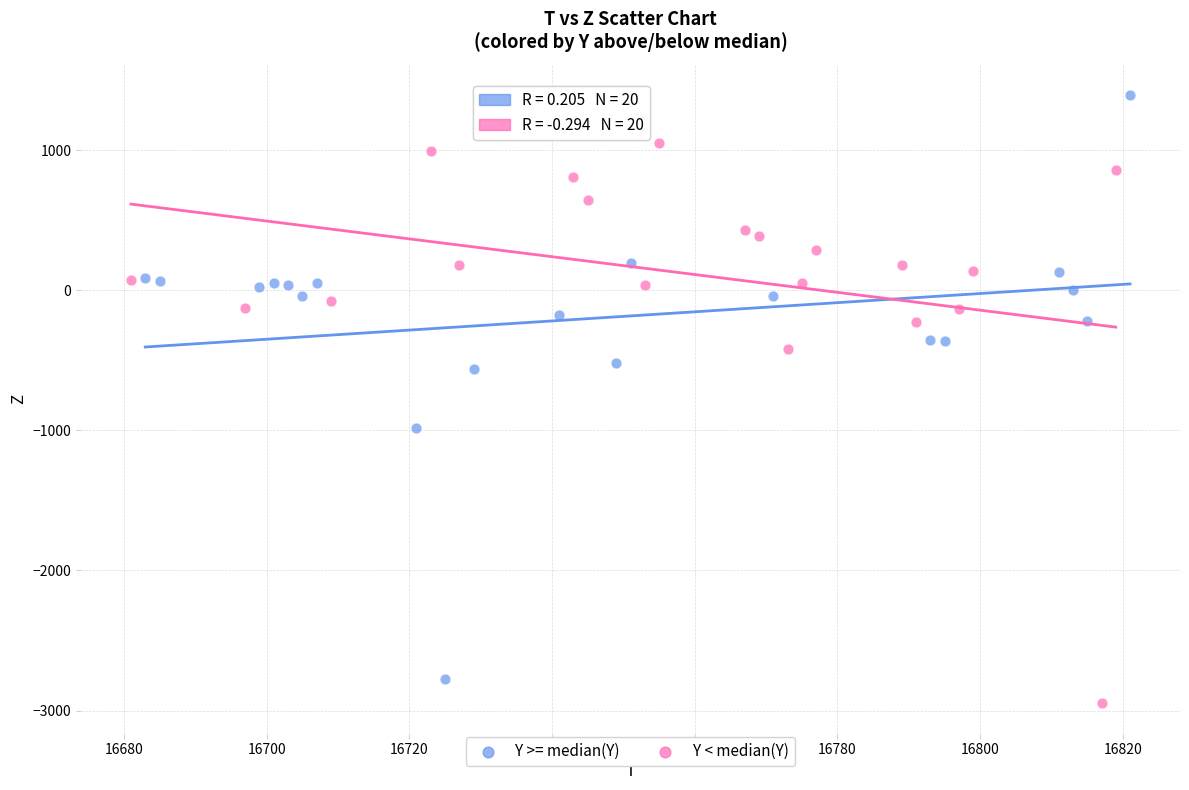

Which series contains the highest Y value?

Y >= median(Y)